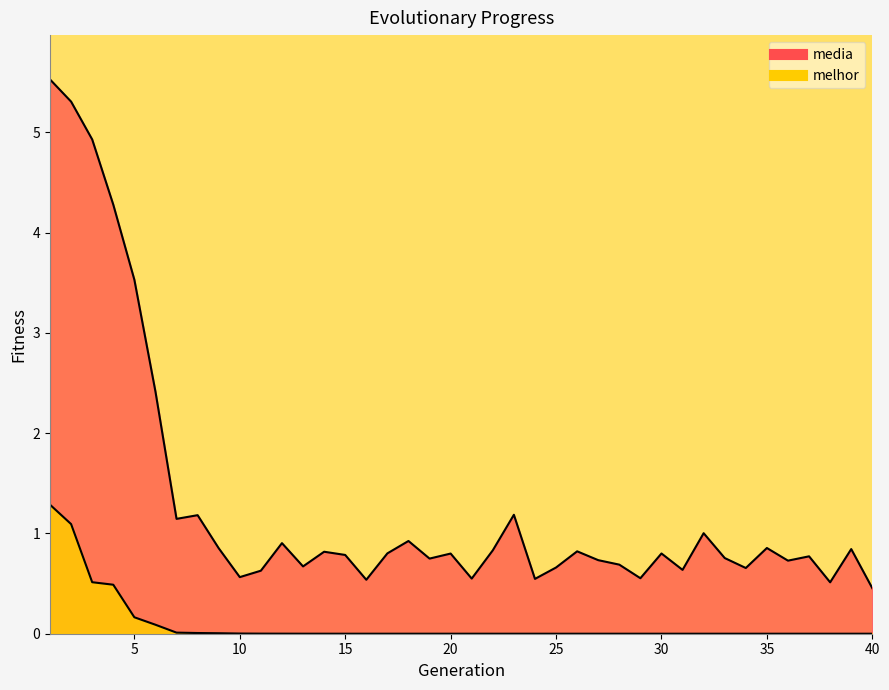

How many distinct data groups are displayed?

2